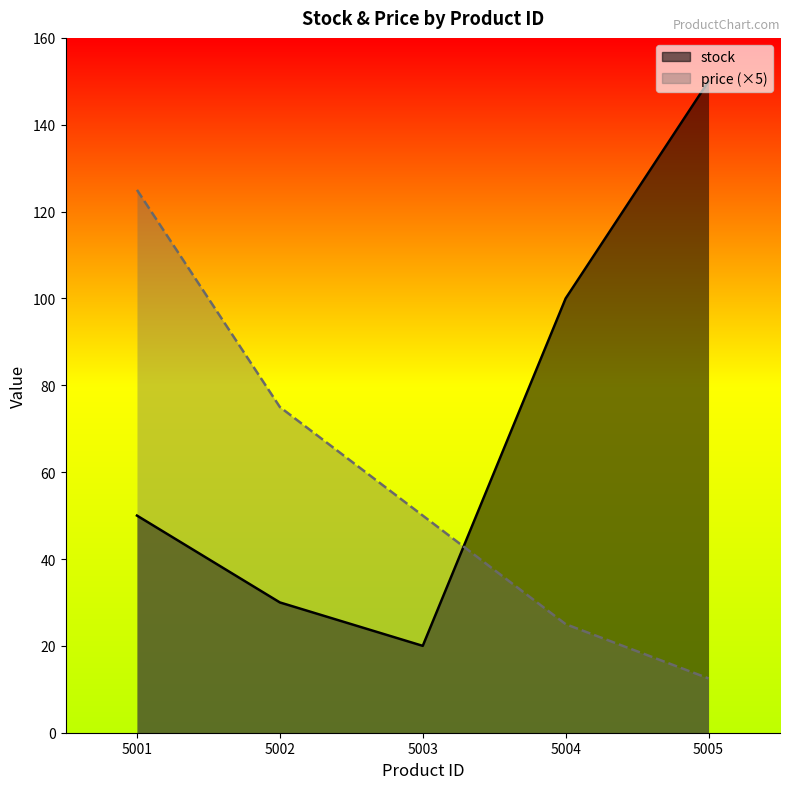

True or false: price has more than 2 interior local peaks.

False